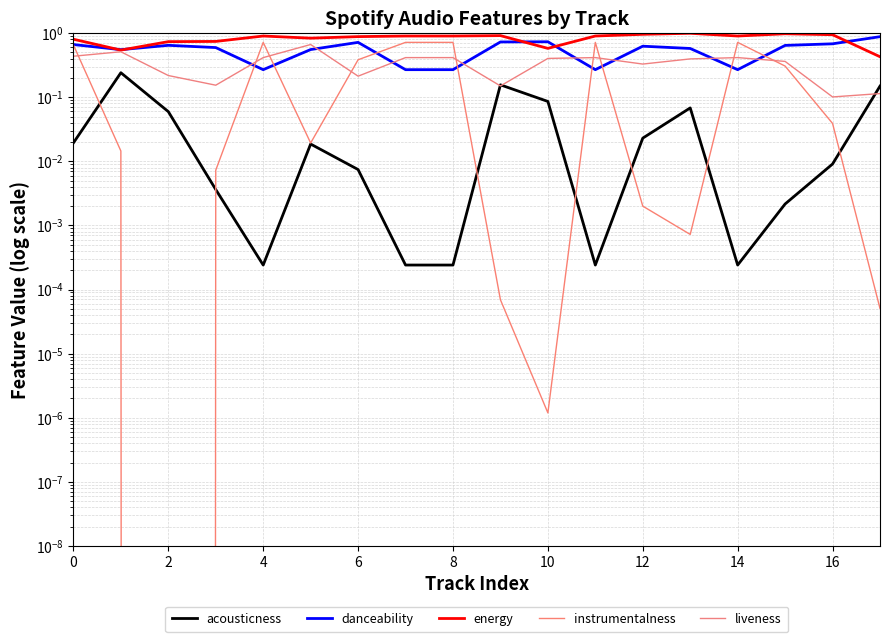

Rank the series by their maximum value, from highest to lowest.

energy, danceability, instrumentalness, liveness, acousticness